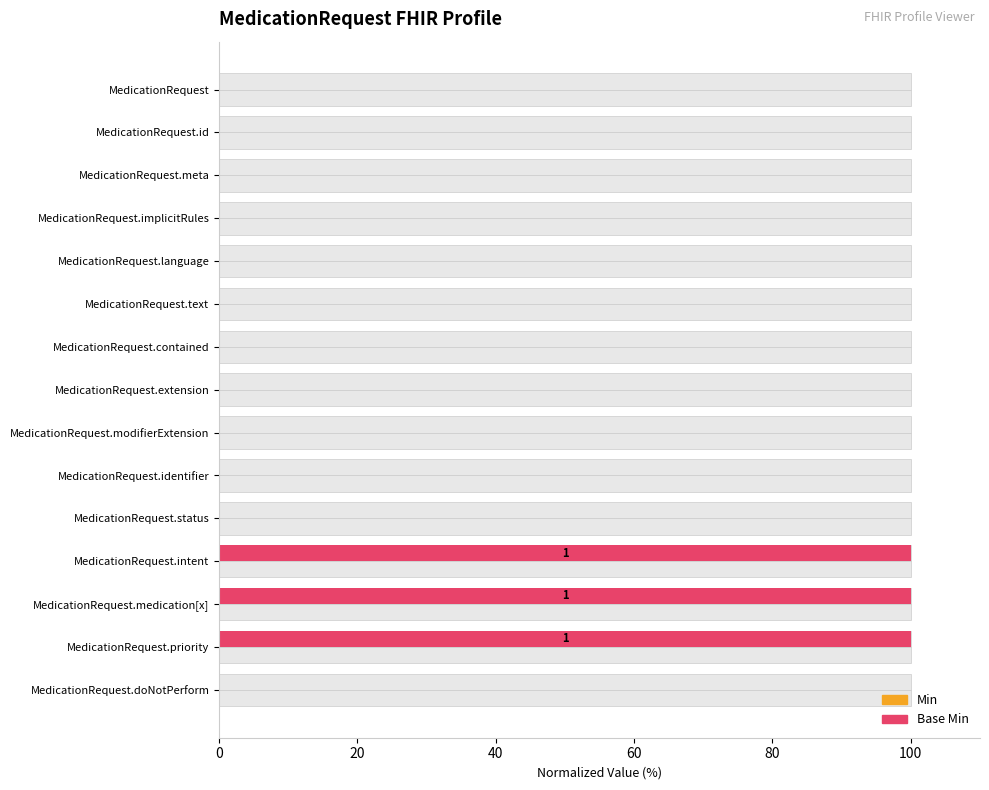

Count the number of categories in the chart.

15